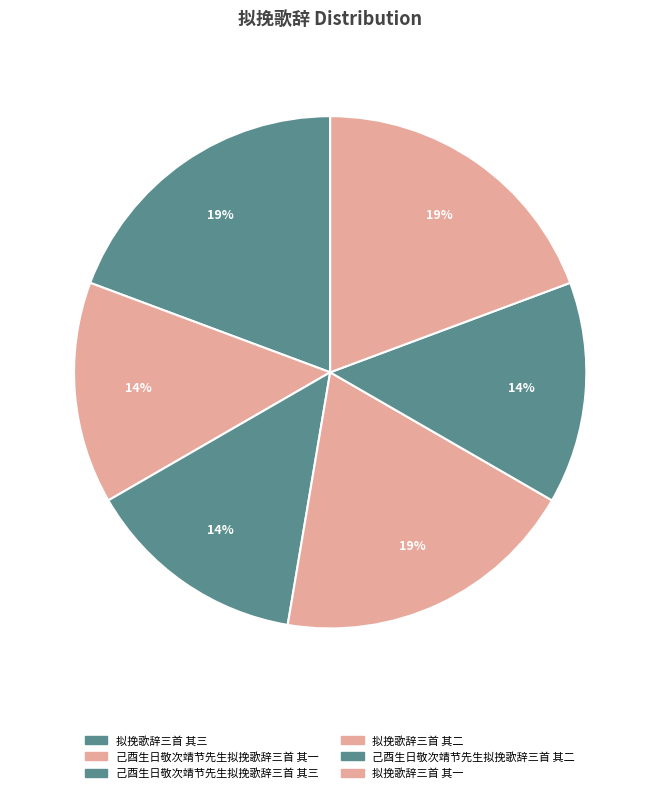

The 己酉生日敬次靖节先生拟挽歌辞三首 其三 slice represents 20% of the pie. True or false?

False